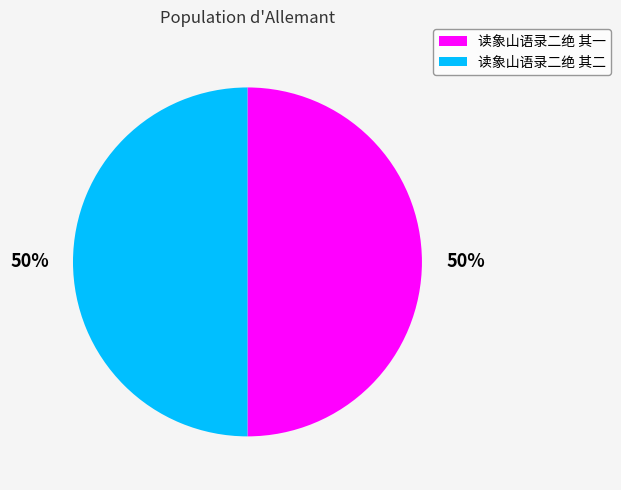

What percentage is the 读象山语录二绝 其一 slice, to the nearest percent?

50%